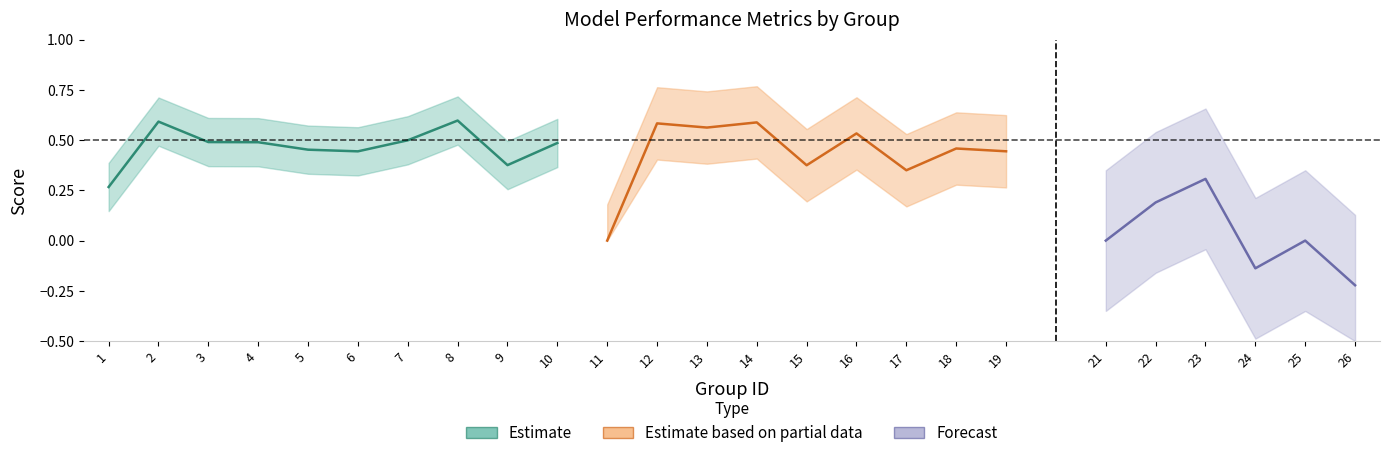

True or false: f1 has a value of 0.4 at 17.

True